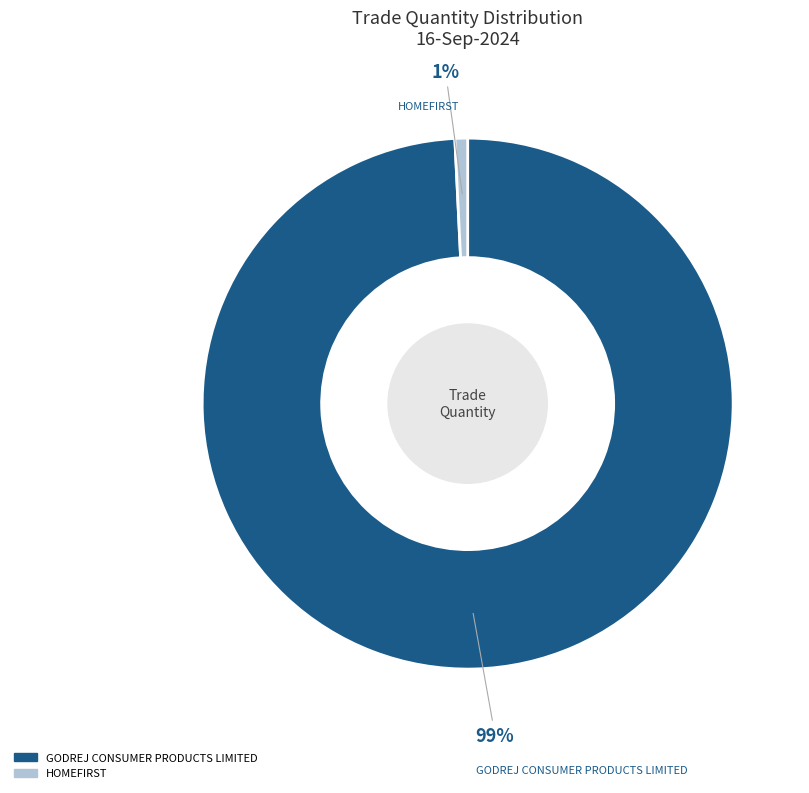

Between HOMEFIRST and GODREJ CONSUMER PRODUCTS LIMITED, which is larger?

GODREJ CONSUMER PRODUCTS LIMITED